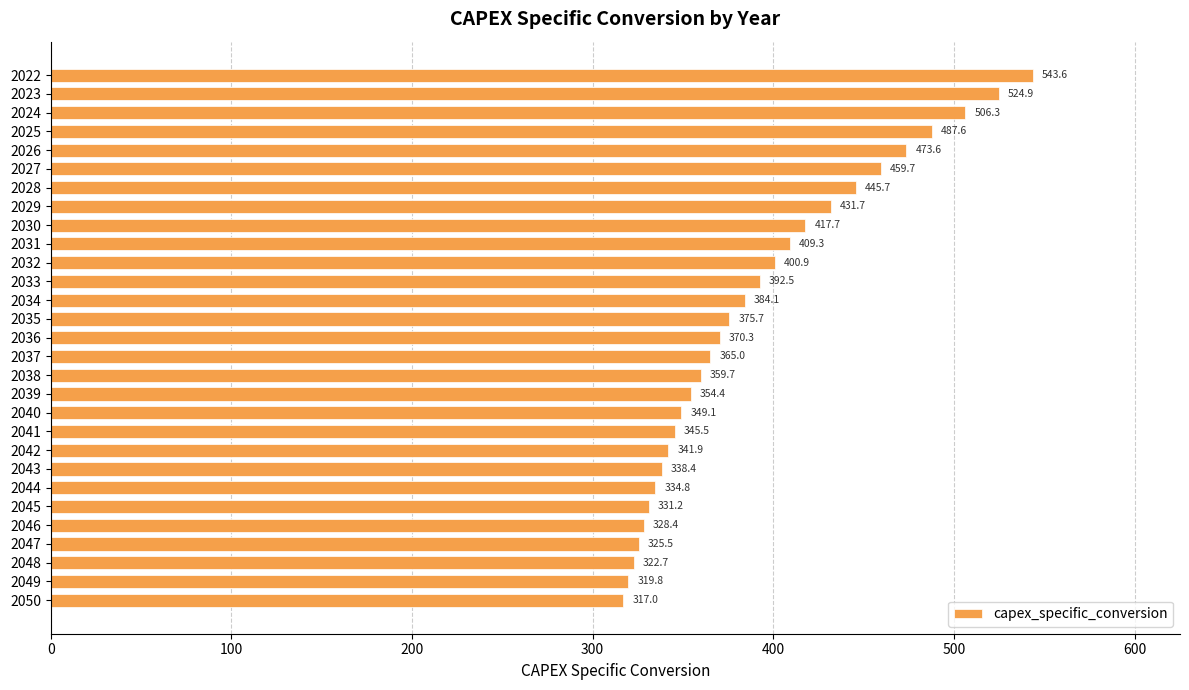

Reading top to bottom, list all the values displayed in this chart.

2022=543.6	2023=524.9	2024=506.3	2025=487.6	2026=473.6	2027=459.7	2028=445.7	2029=431.7	2030=417.7	2031=409.3	2032=400.9	2033=392.5	2034=384.1	2035=375.7	2036=370.3	2037=365.0	2038=359.7	2039=354.4	2040=349.1	2041=345.5	2042=341.9	2043=338.4	2044=334.8	2045=331.2	2046=328.4	2047=325.5	2048=322.7	2049=319.8	2050=317.0